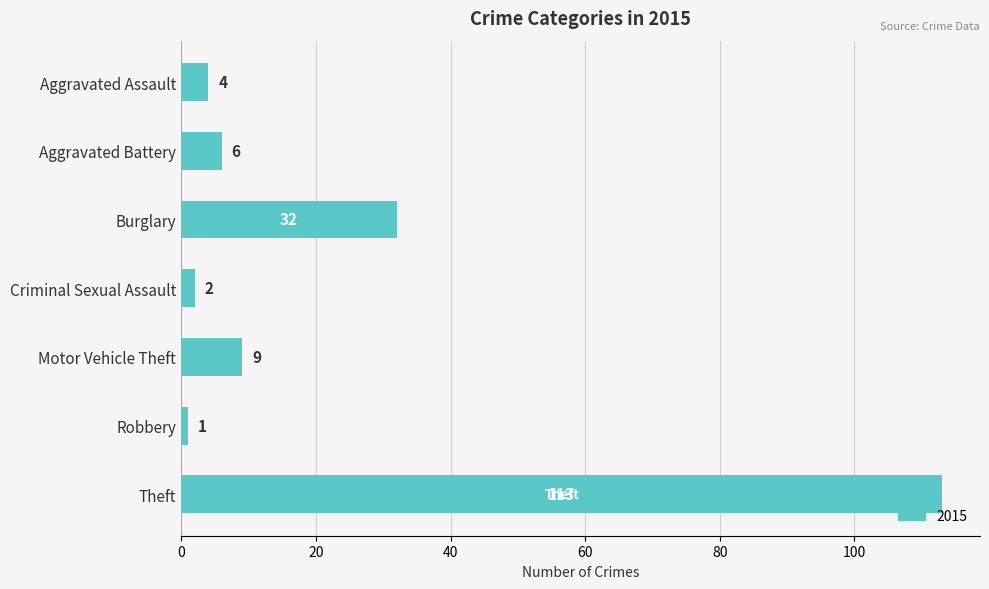

At which label is the value closest to 57?

Burglary